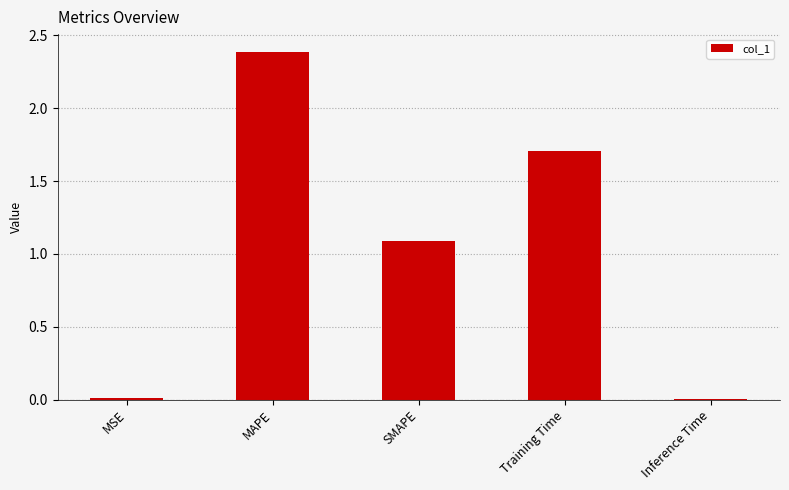

True or false: the data shows 3.7 at MAPE.

False